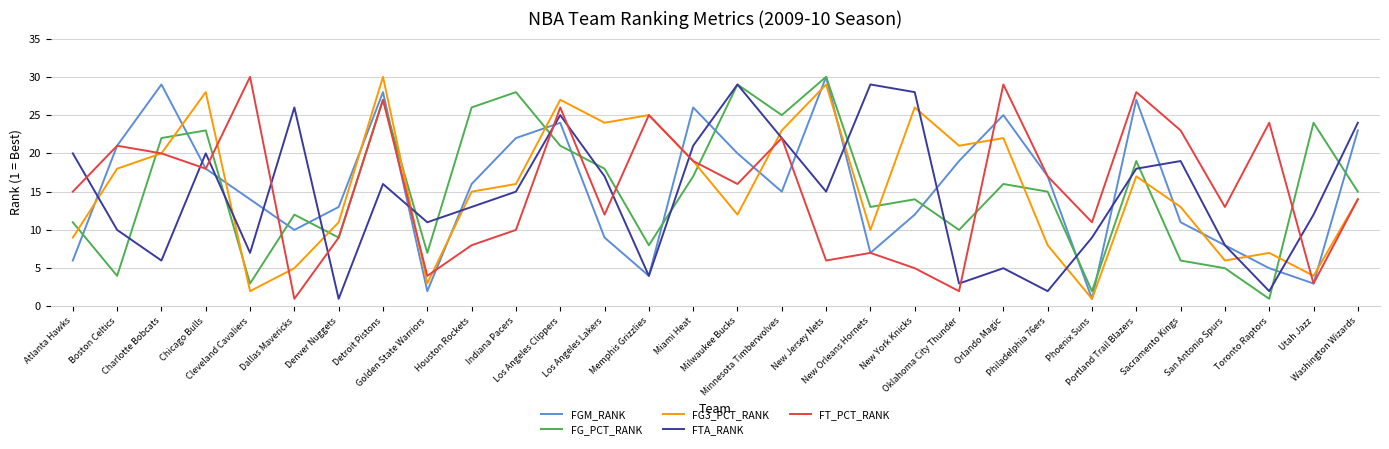

What is the difference between the maximum and second lowest values in the FTA_RANK series?

27